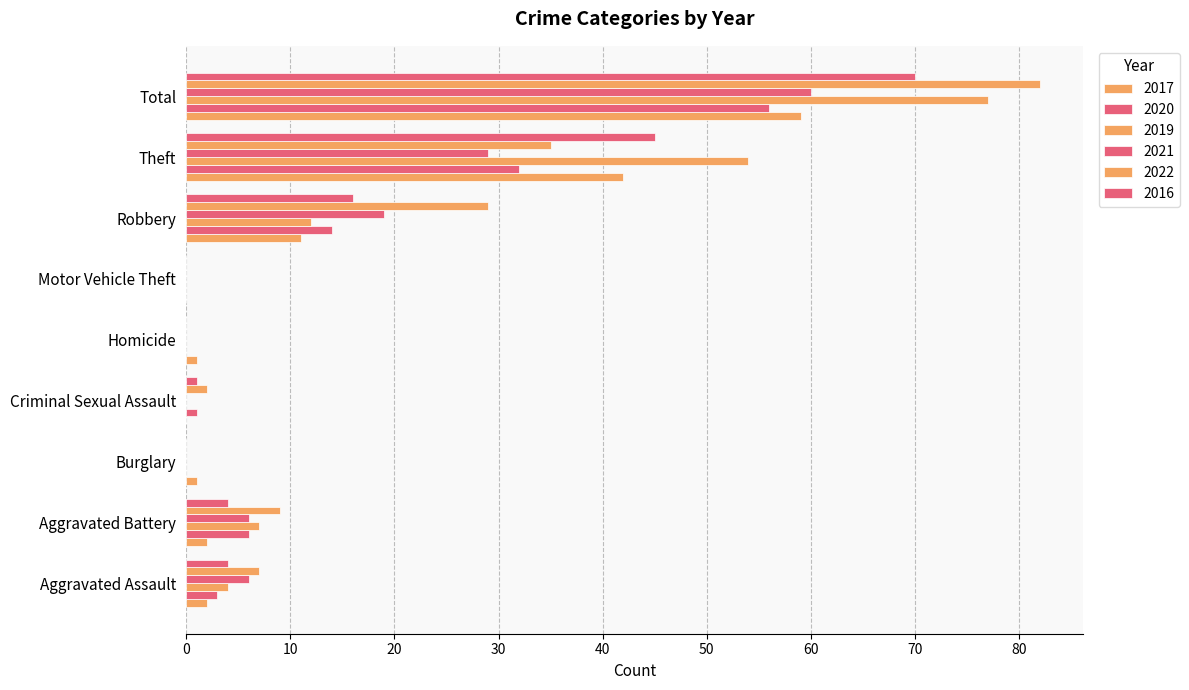

How many distinct data groups are displayed?

6